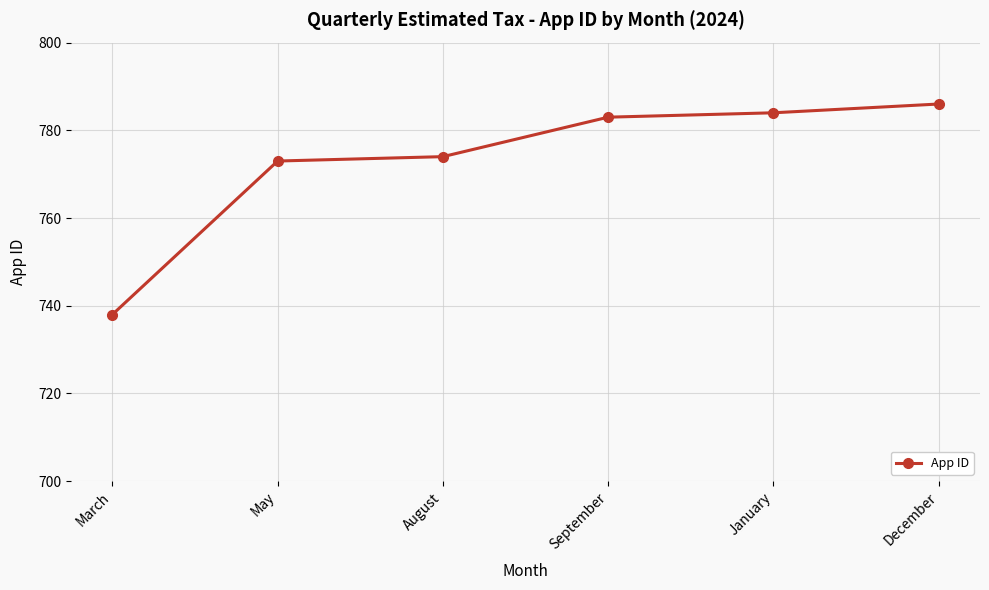

Read the value at December, to the nearest 10.

790